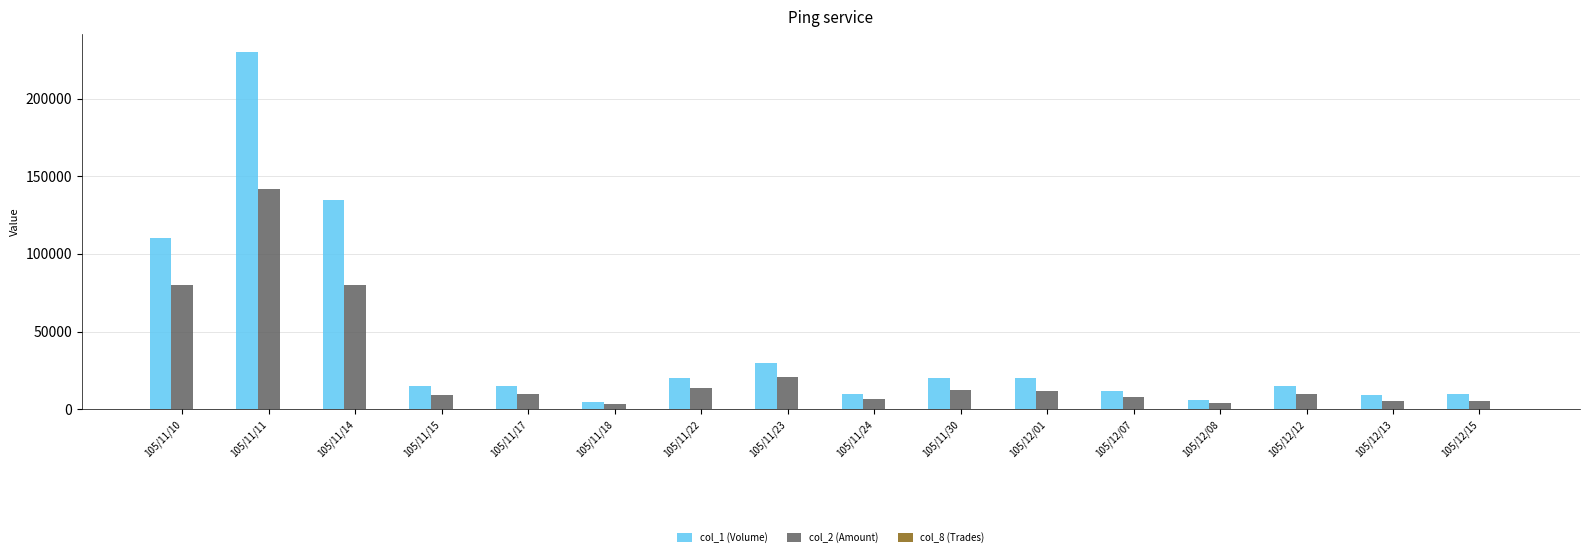

At which category is the sum across all series the highest?

105/11/11